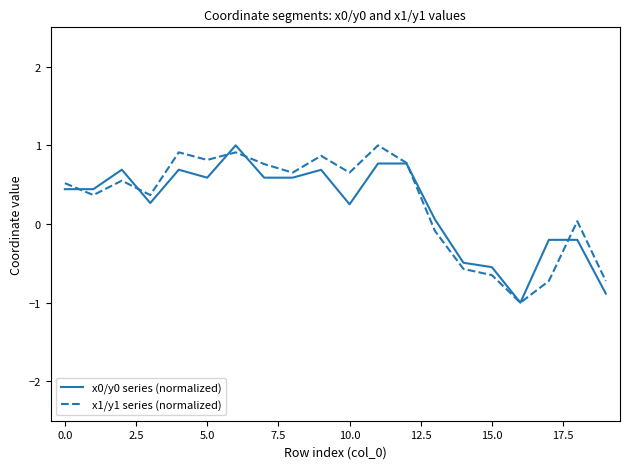

What is the highest value of the x0/y0 series (normalized) series?

1.0